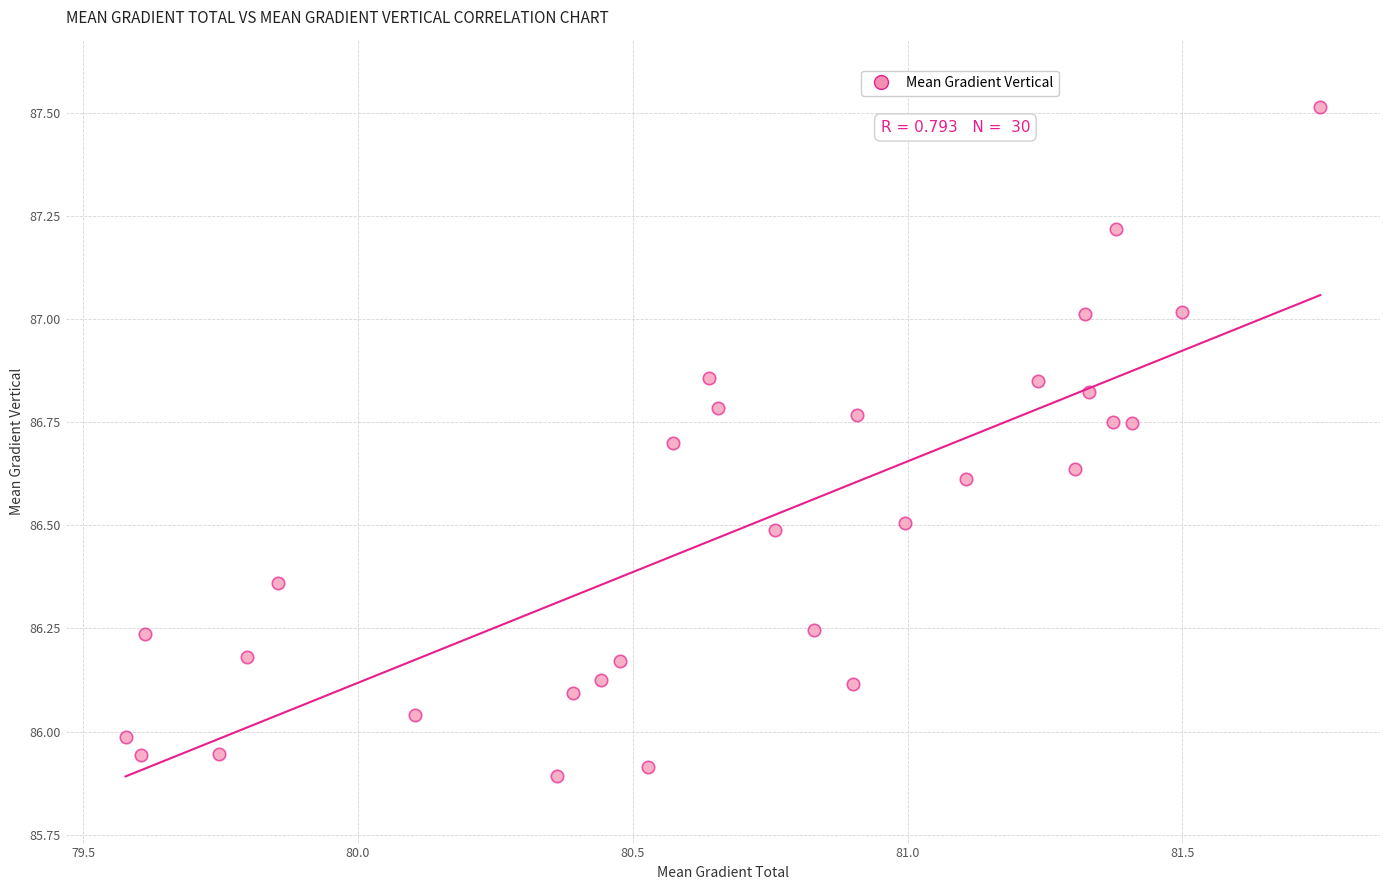

What is the range of Y values (max minus min)?

1.6